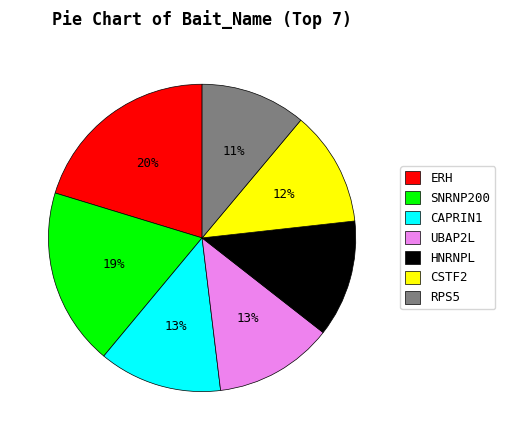

How many segments does this pie chart have?

7